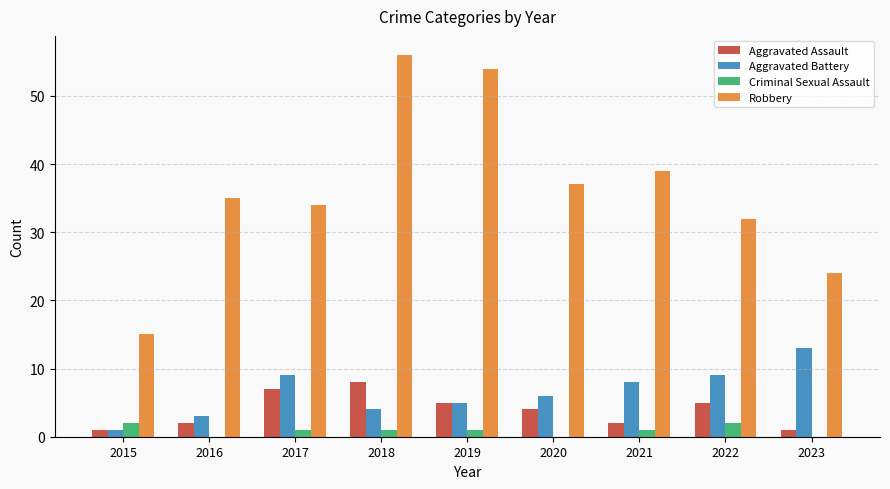

What is the average value of the Criminal Sexual Assault series?

1